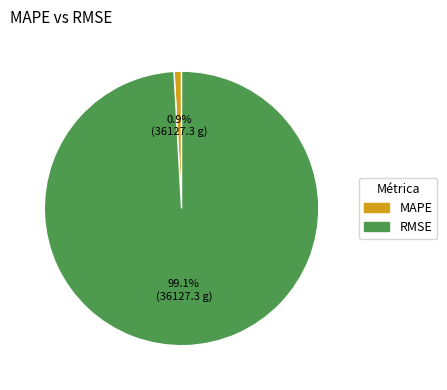

To the nearest percent, what is the difference between the RMSE and MAPE slice percentages?

98%